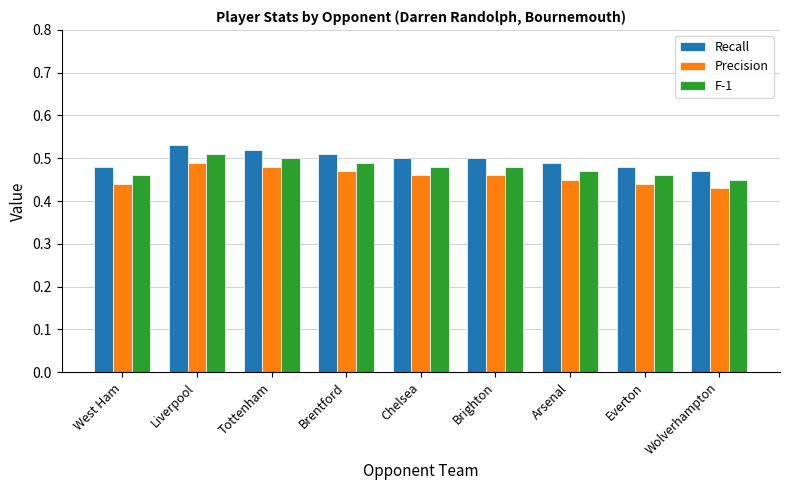

At which label is F-1 closest to 0?

Wolverhampton